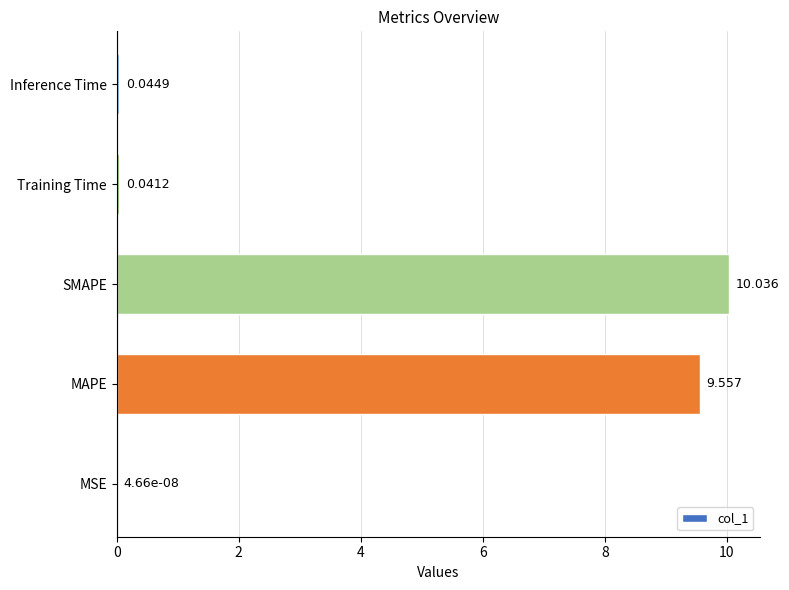

Between MAPE and Training Time, which is larger?

MAPE